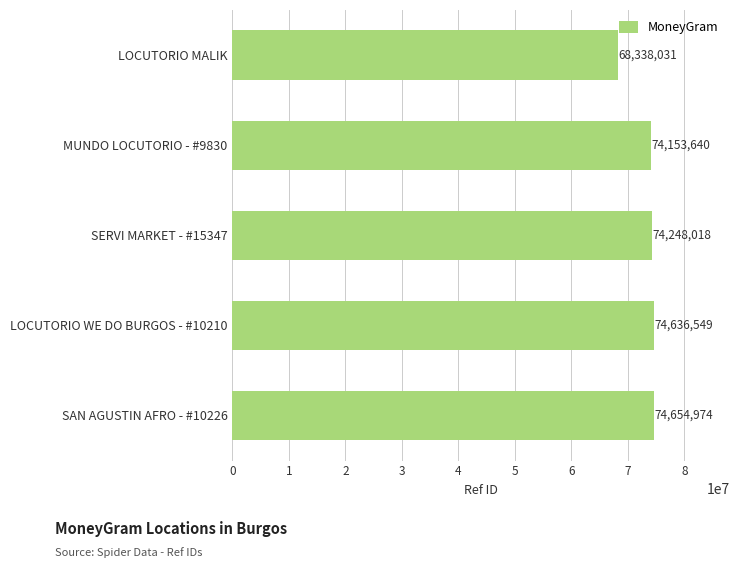

At which label is the value closest to 71496502?

MUNDO LOCUTORIO - #9830